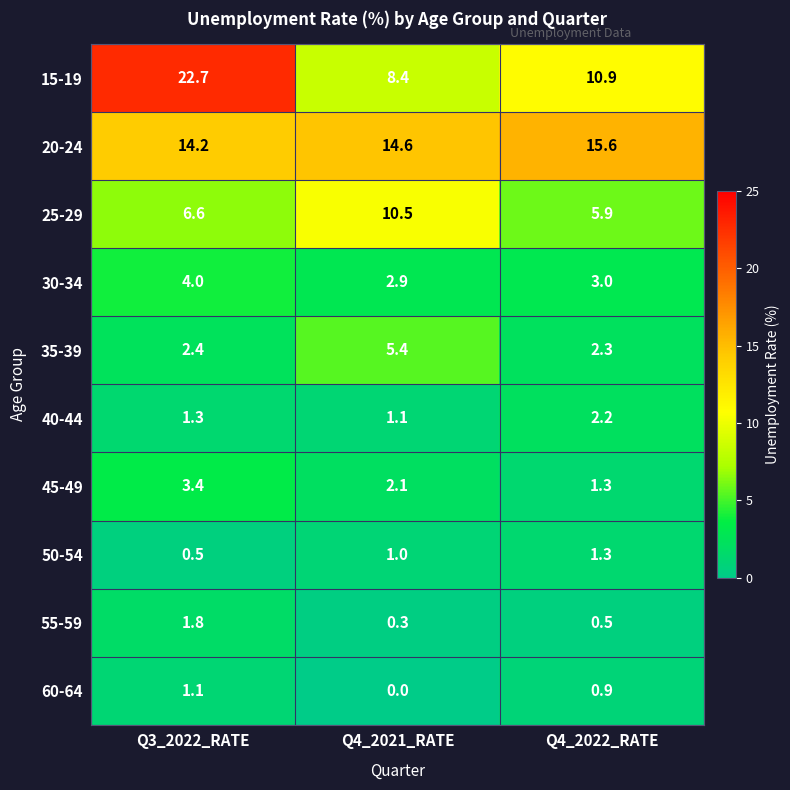

Which series has the widest spread of values?

15-19